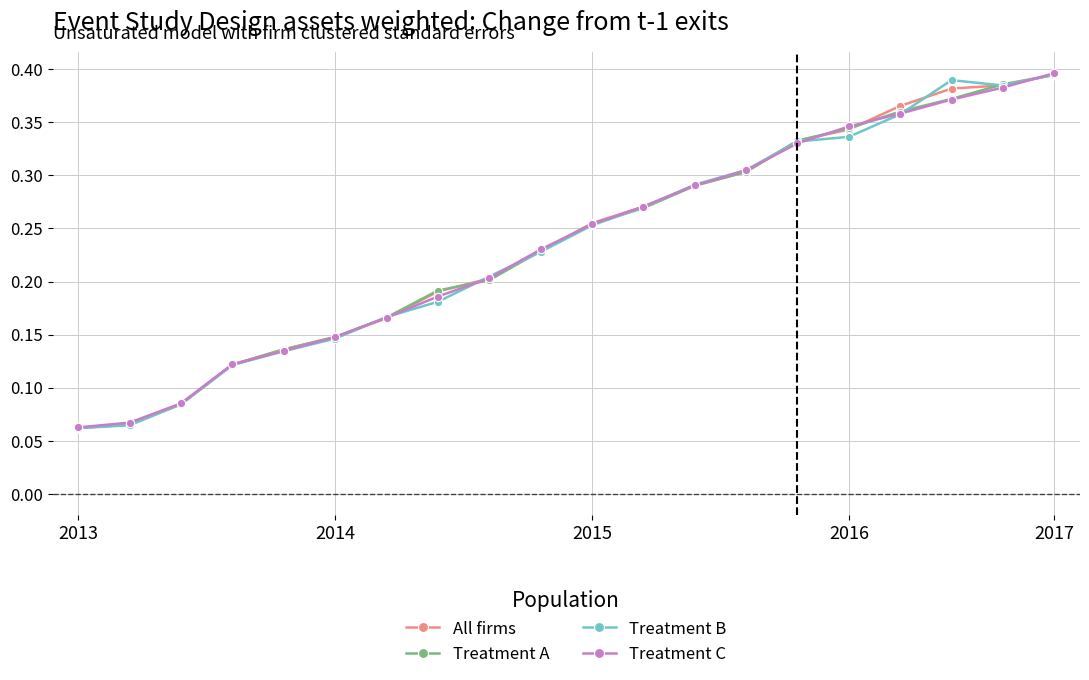

True or false: All firms has more than 1 interior local peaks.

False